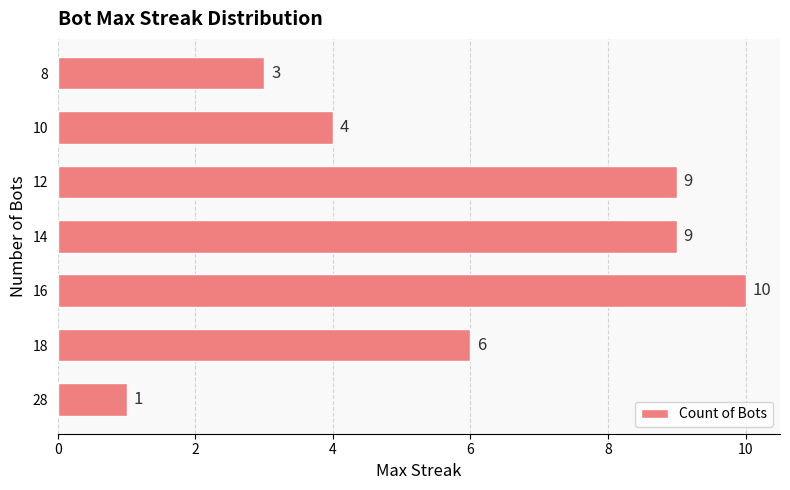

True or false: the data shows 6 at 18.

True